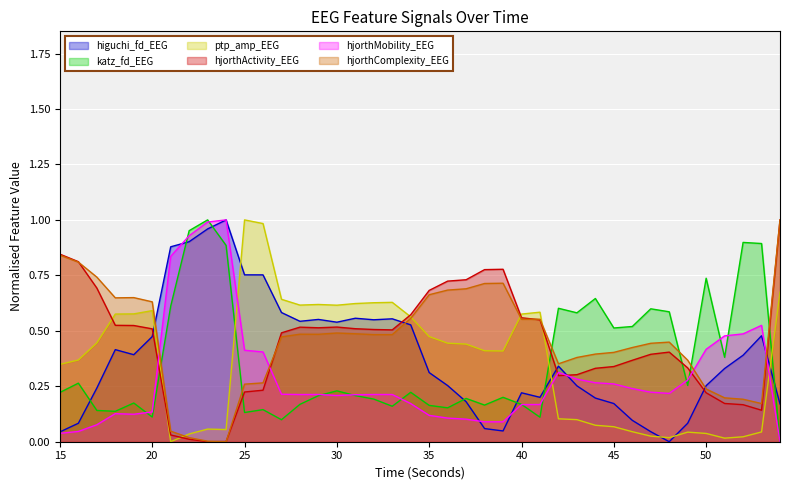

What is the difference between the hjorthActivity_EEG values at 15 and 40?

0.3